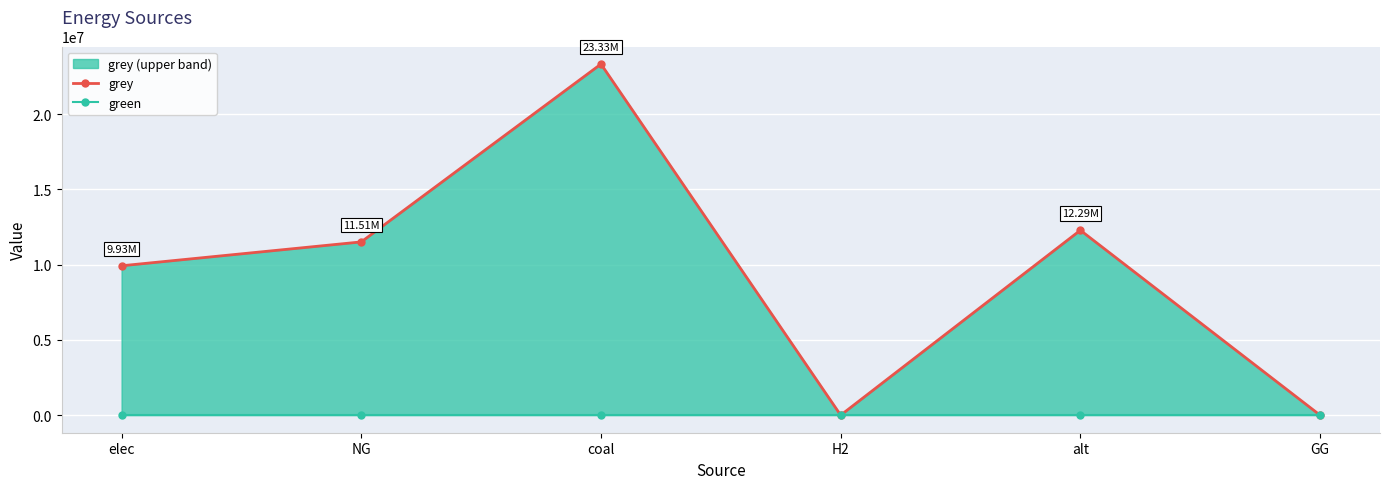

At which category does grey reach its first local valley?

H2